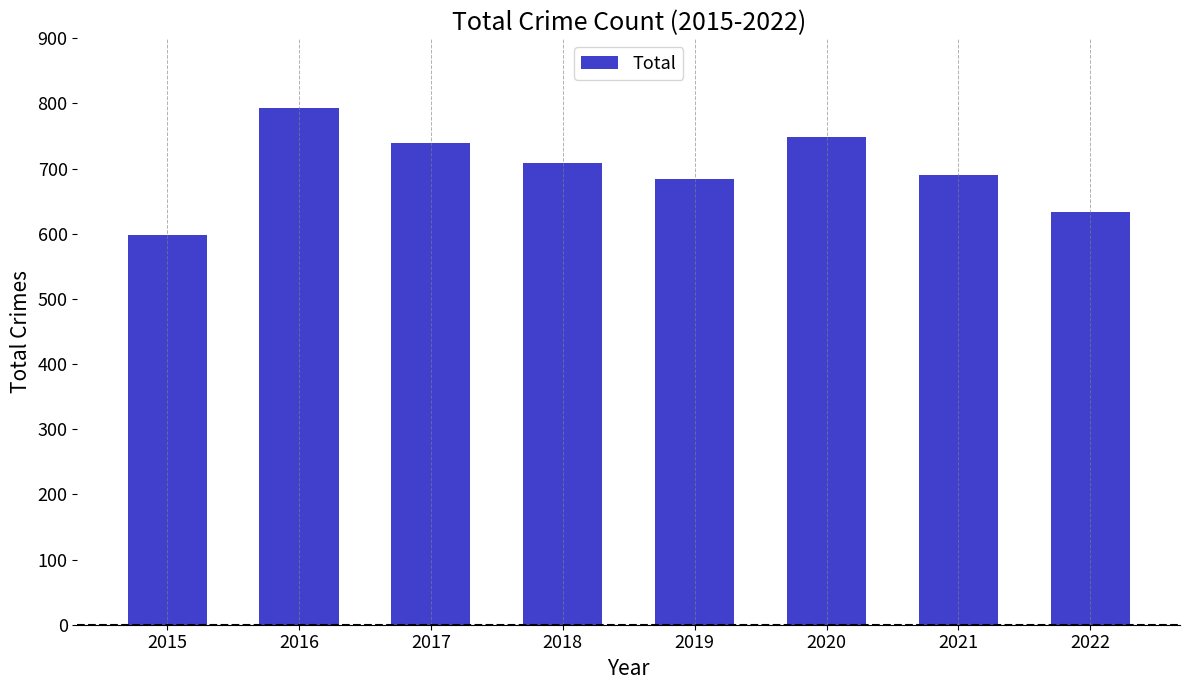

What is the ratio of the value at 2016 to the value at 2019?

1.2